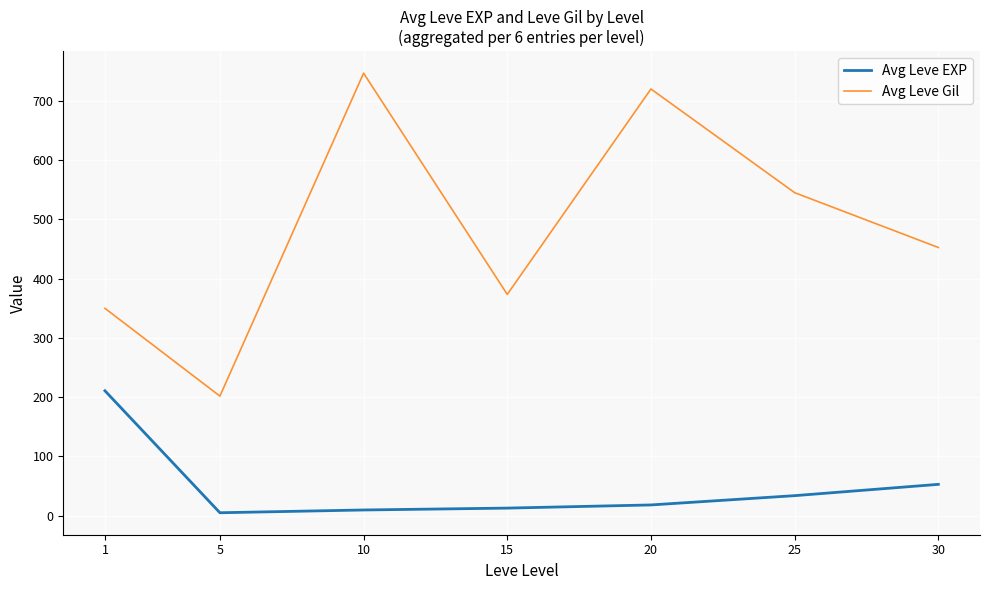

Which series has the largest range (max minus min)?

Avg Leve Gil